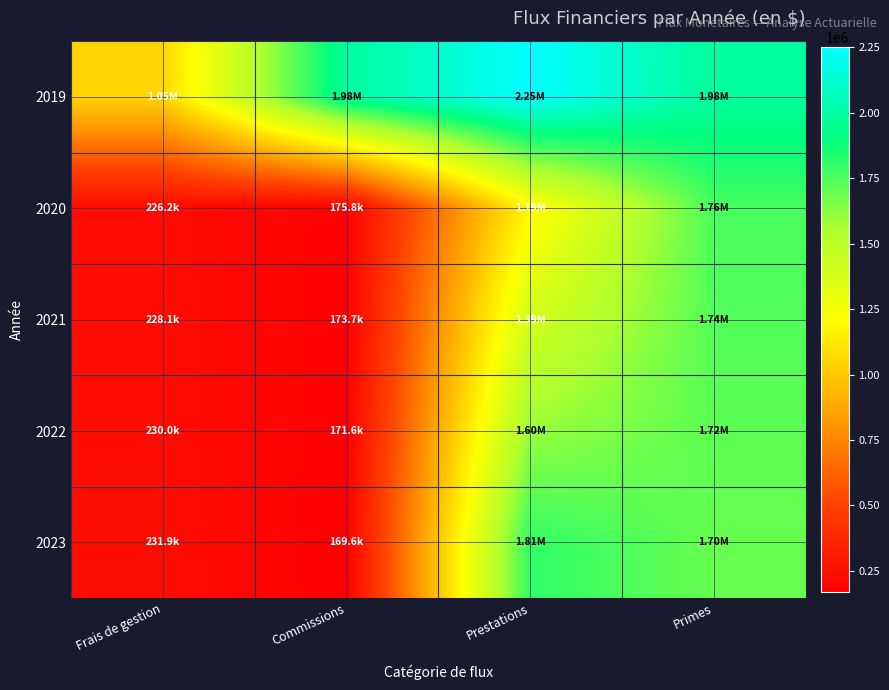

Reading right to left, transcribe all the data shown in this chart.

2019: Primes=1982700.0	Prestations=2250000.0	Commissions=1982700.0	Frais de gestion=1050000.0
2020: Primes=1757886.6	Prestations=1186952.5	Commissions=175788.7	Frais de gestion=226197.0
2021: Primes=1737076.2	Prestations=1394076.6	Commissions=173707.6	Frais de gestion=228101.4
2022: Primes=1716319.5	Prestations=1595951.2	Commissions=171631.9	Frais de gestion=229995.9
2023: Primes=1695620.3	Prestations=1805300.7	Commissions=169562.0	Frais de gestion=231880.2